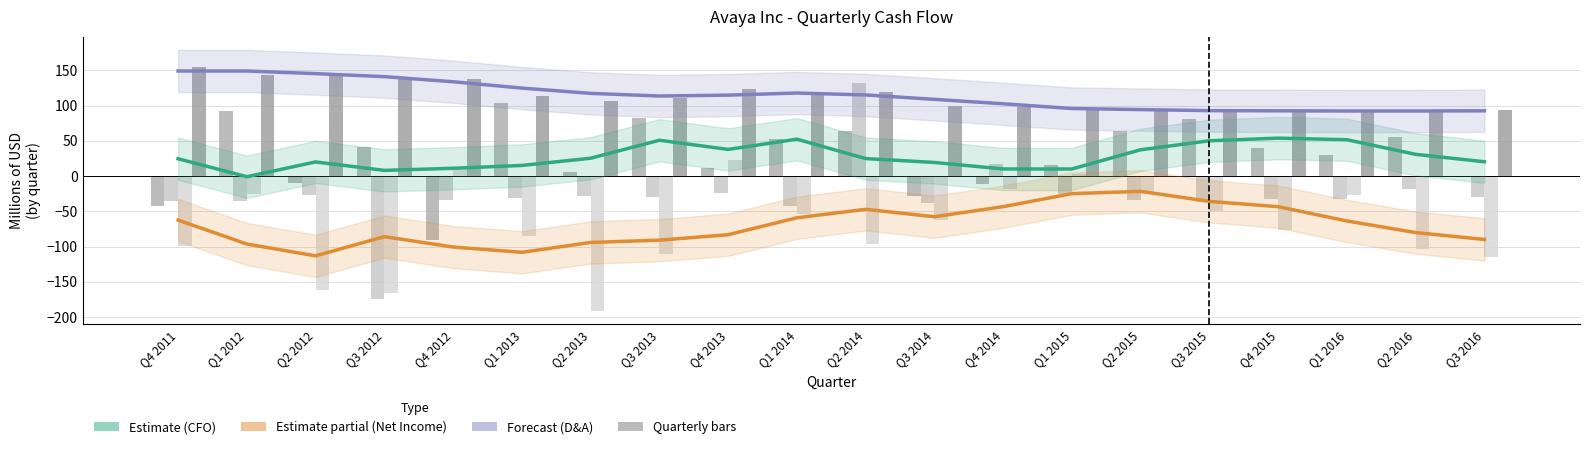

What is the spread (max minus min) of values at Q4 2013?

147